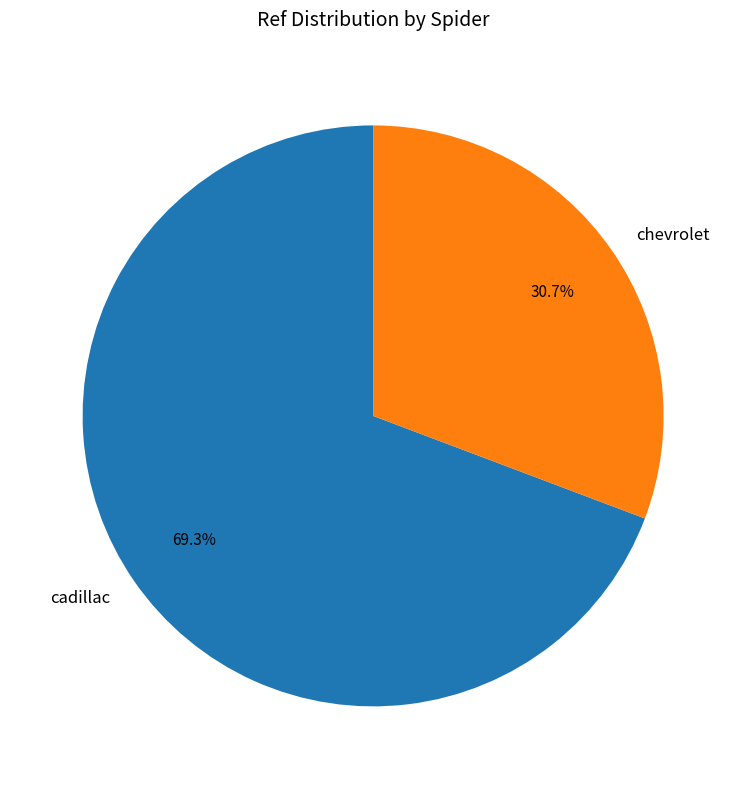

Between cadillac and chevrolet, which is larger?

cadillac